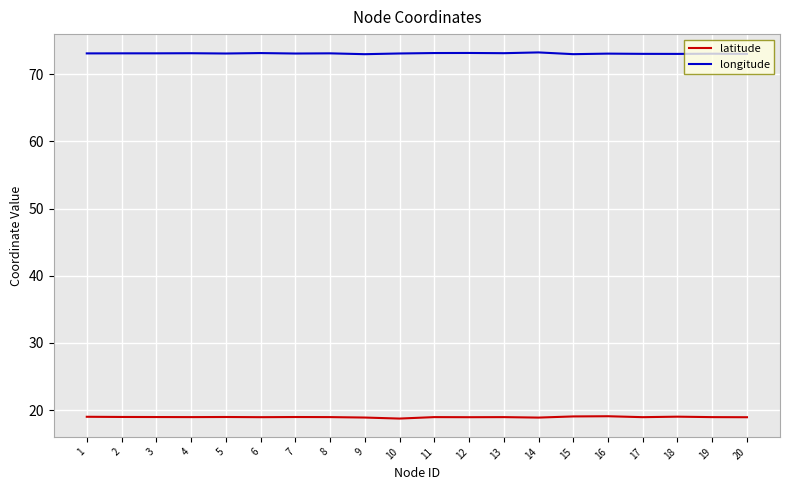

True or false: latitude and longitude intersect in this chart.

False